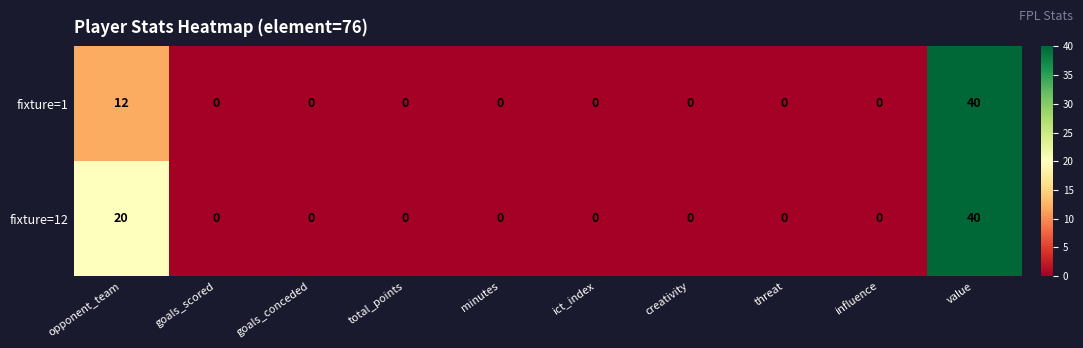

Rank the series by their average value, from highest to lowest.

fixture=12, fixture=1